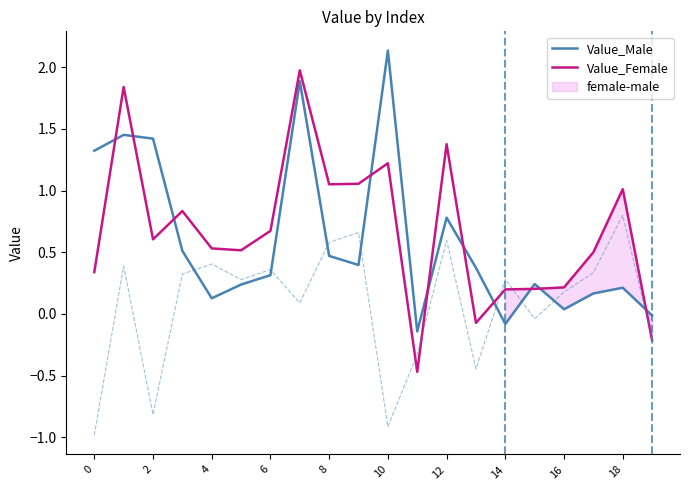

What value does the Value_Male series have at 17?

0.2